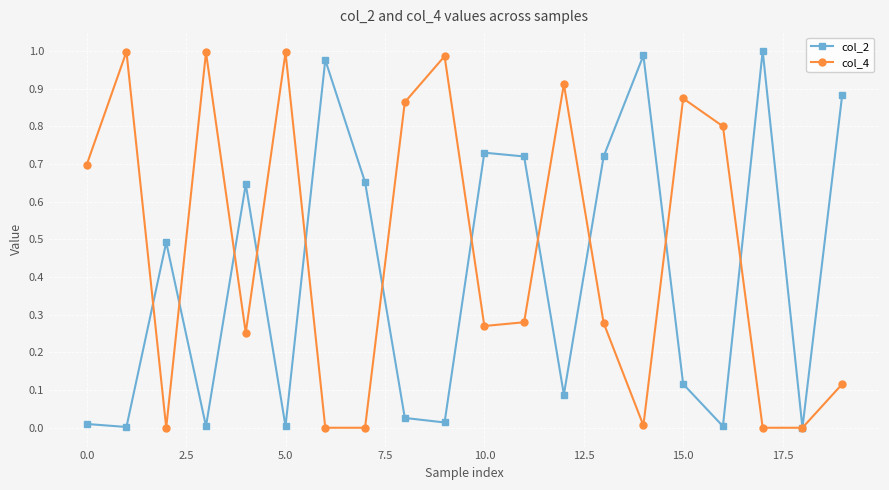

List the series in order of their overall mean, lowest first.

col_2, col_4